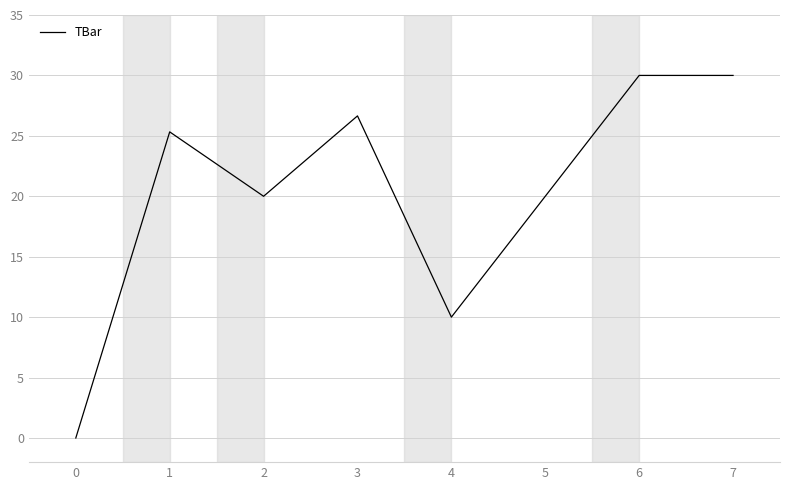

What is the greatest value displayed?

30.0